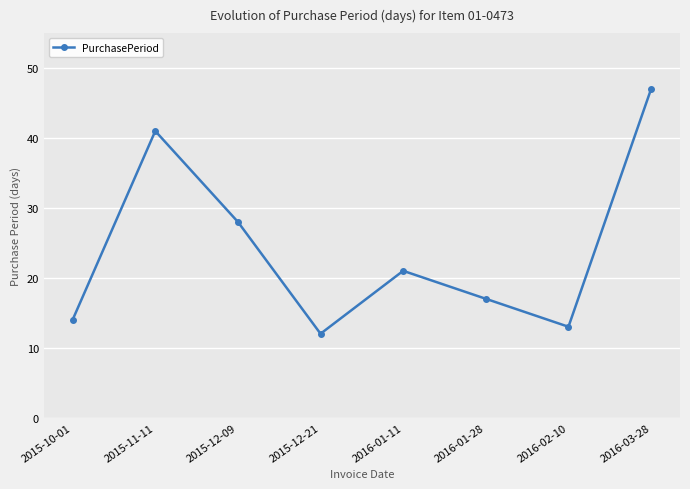

Where is the first local maximum?

2015-11-11